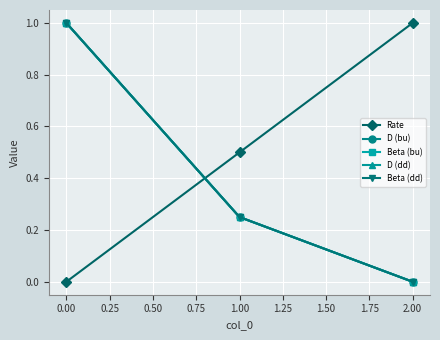

What is the label of the 3rd point from the left?

2.00